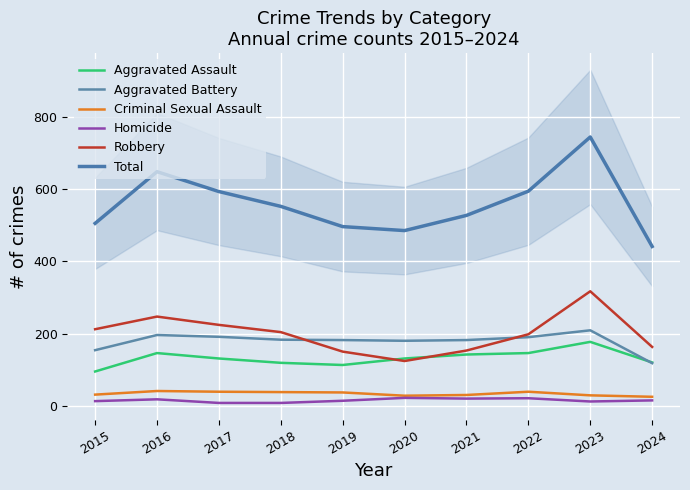

Which series has the widest spread of values?

Total